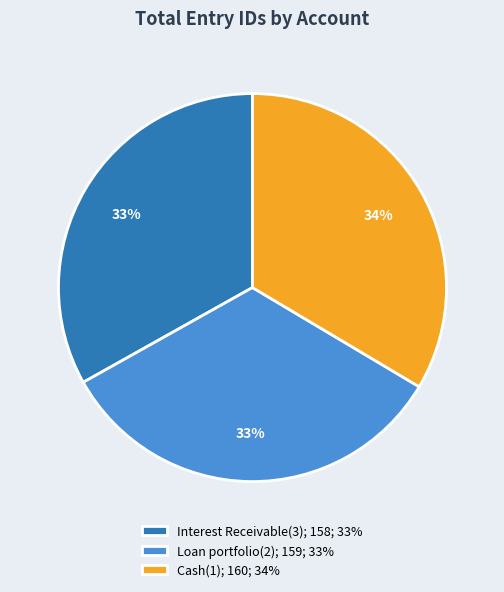

What is the ratio of the value at Loan portfolio(2); 159; 33% to the value at Cash(1); 160; 34%?

1.0